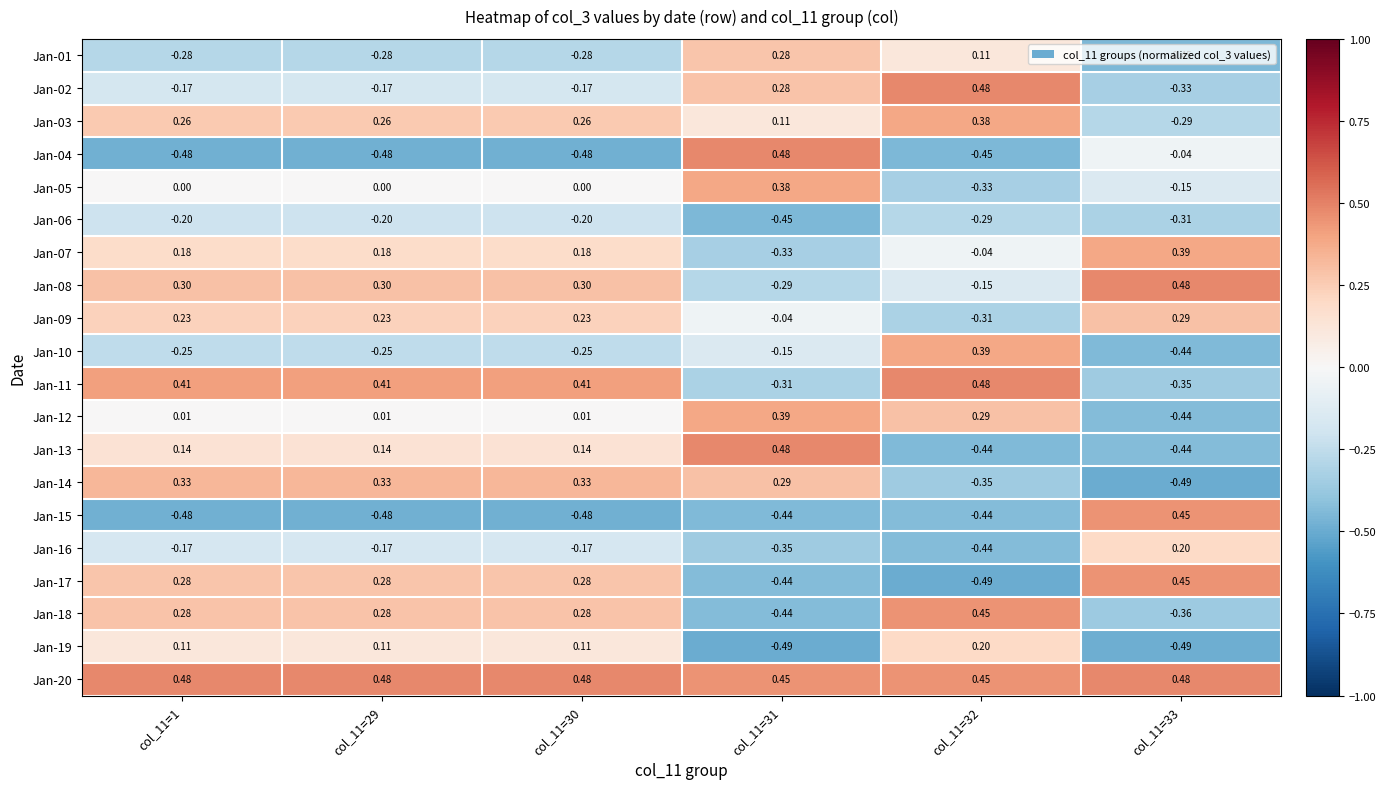

Is the value of Jan-01 at col_11=31 greater than the value of Jan-15 at col_11=31?

Yes